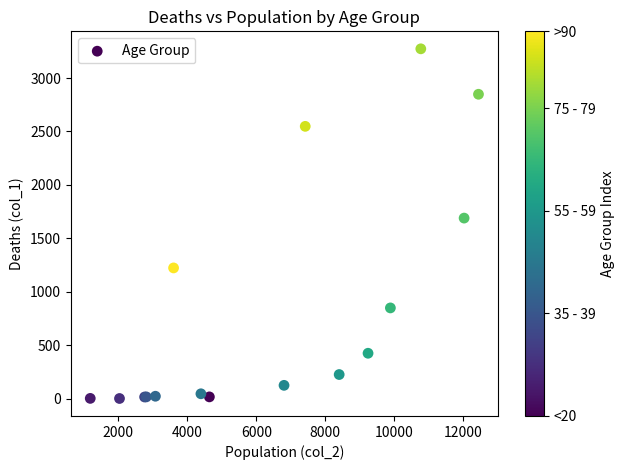

What Y value in the scatter plot is closest to 1638?

1690